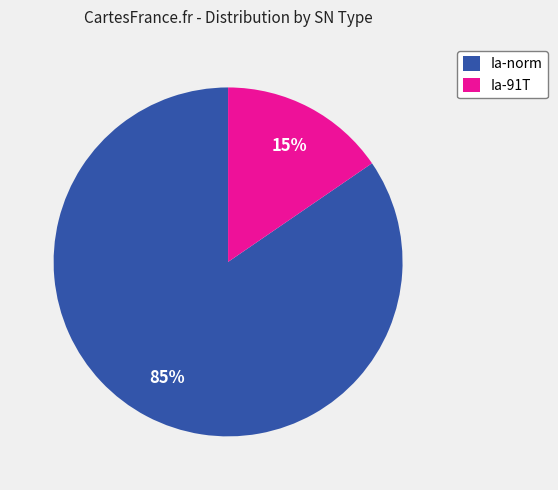

Rank the categories by value from highest to lowest.

Ia-norm, Ia-91T